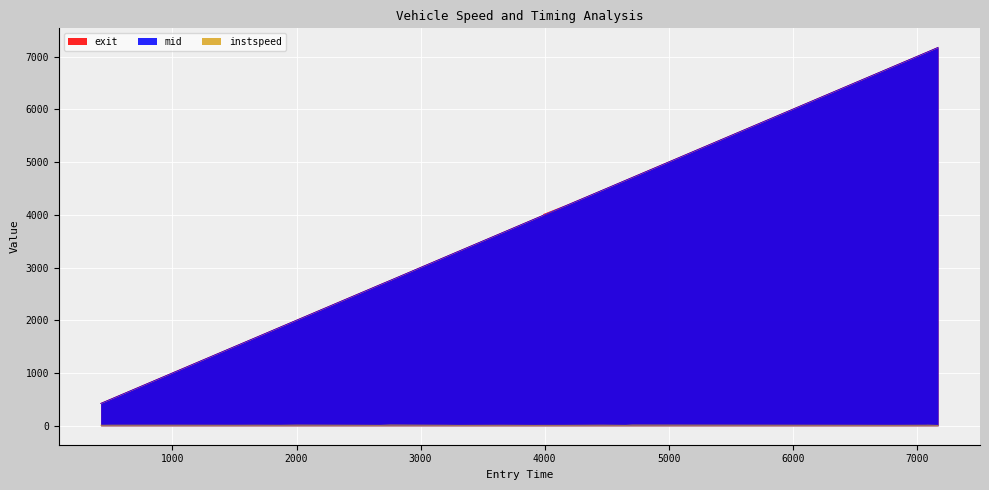

What is the lowest value of the exit series?

425.4